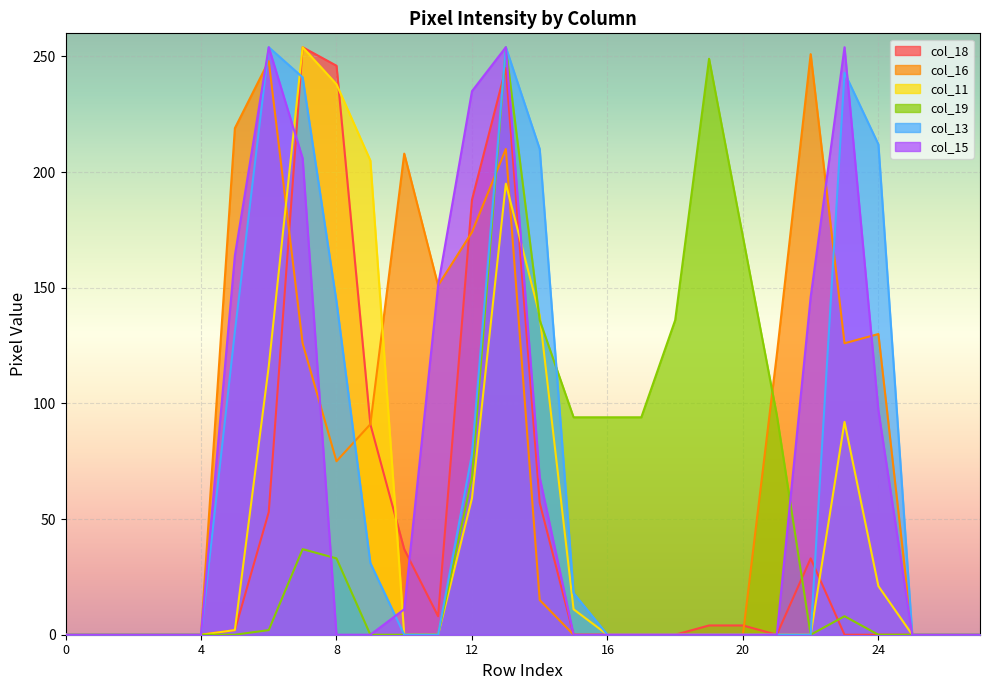

What are all the series names shown in the legend?

col_18, col_16, col_11, col_19, col_13, col_15